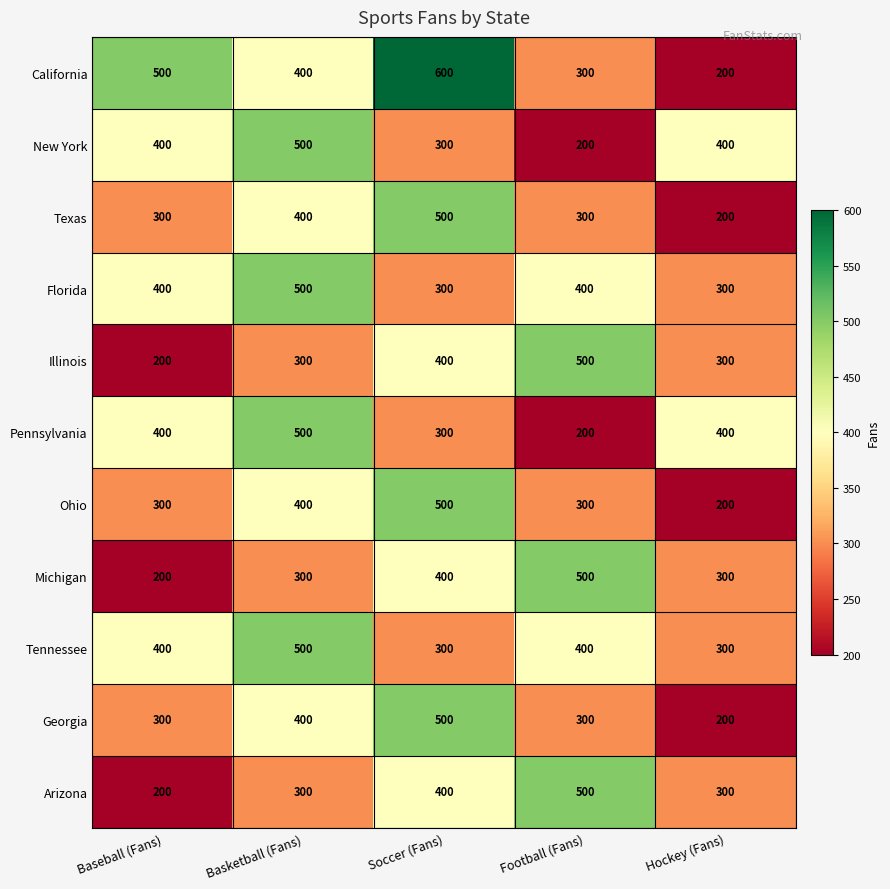

What is the spread (max minus min) of values at Hockey (Fans)?

200